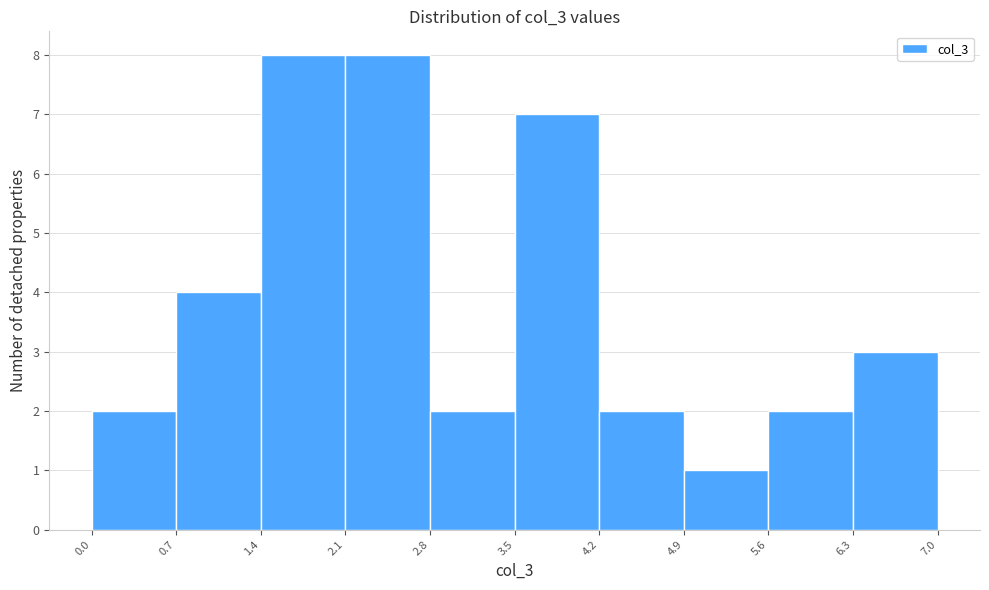

Reading left to right, transcribe this chart: for each bar, give the range it covers on the x-axis and its height. The values are not printed on the chart, so give them approximately, as read against the axis.

0.0 to 0.7: 2
0.7 to 1.4: 4
1.4 to 2.1: 8
2.1 to 2.8: 8
2.8 to 3.5: 2
3.5 to 4.2: 7
4.2 to 4.9: 2
4.9 to 5.6: 1
5.6 to 6.3: 2
6.3 to 7.0: 3